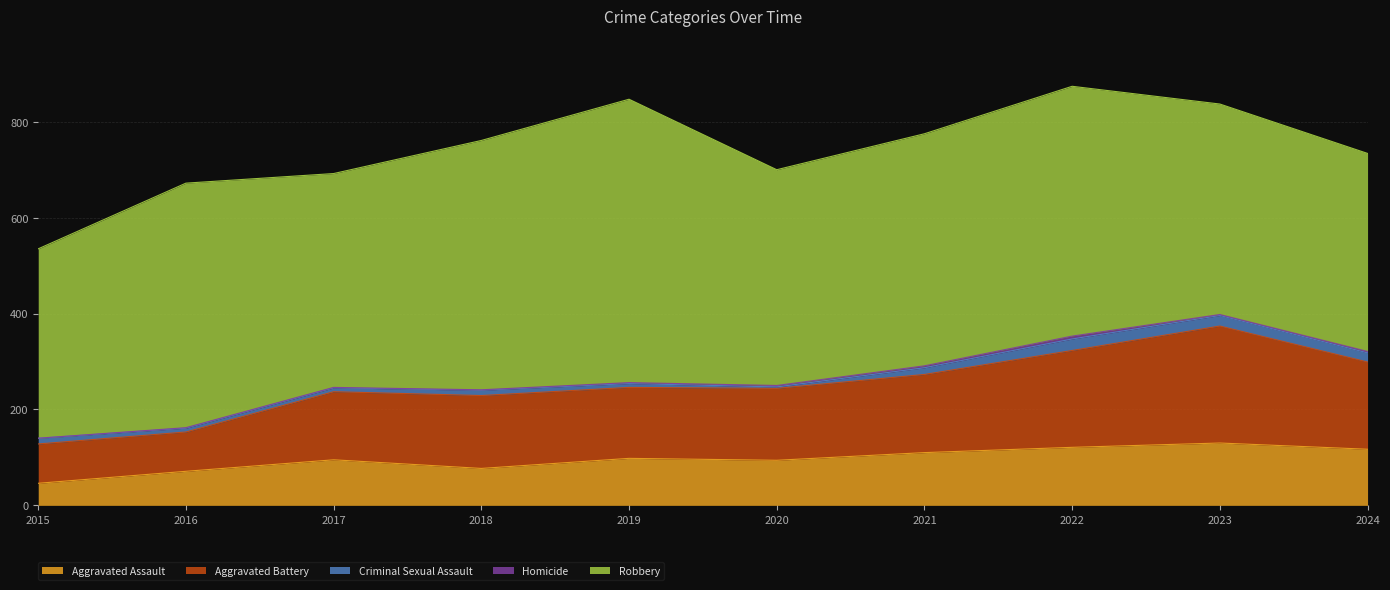

Reading left to right, transcribe all the data shown in this chart.

Aggravated Assault: 2015=46	2016=71	2017=95	2018=77	2019=98	2020=94	2021=110	2022=121	2023=130	2024=117
Aggravated Battery: 2015=82	2016=82	2017=142	2018=152	2019=148	2020=150	2021=163	2022=202	2023=244	2024=182
Criminal Sexual Assault: 2015=12	2016=8	2017=8	2018=11	2019=8	2020=3	2021=14	2022=24	2023=22	2024=19
Homicide: 2015=0	2016=1	2017=1	2018=1	2019=2	2020=3	2021=4	2022=6	2023=2	2024=3
Robbery: 2015=395	2016=510	2017=446	2018=520	2019=591	2020=450	2021=484	2022=521	2023=439	2024=413